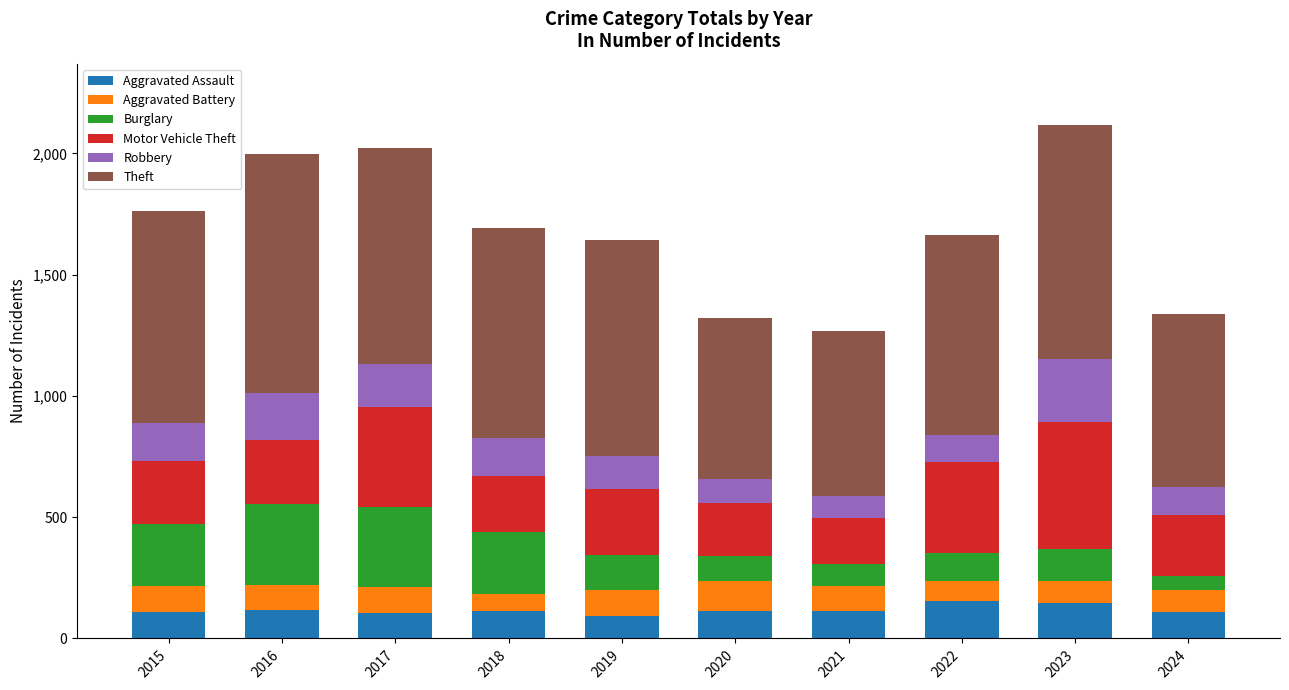

What is the difference between the second highest and minimum values in the Aggravated Assault series?

54